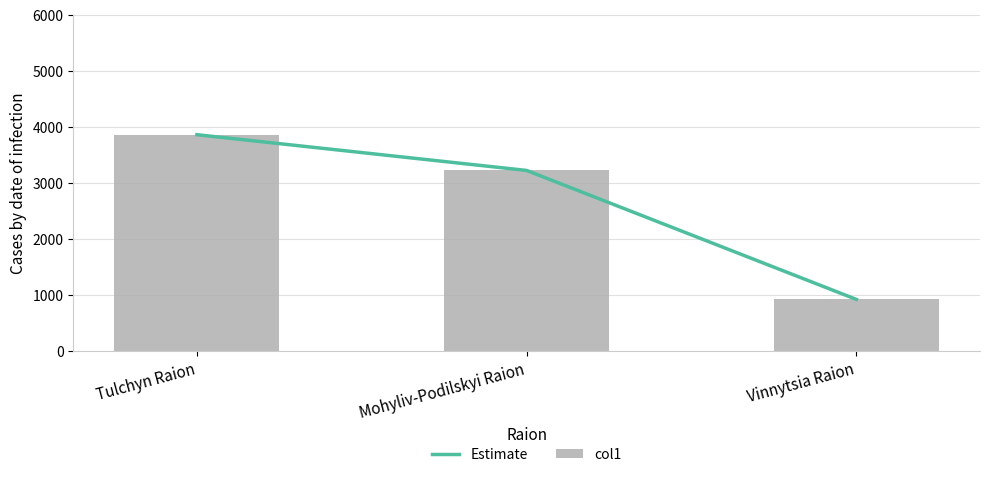

Which series has the largest range (max minus min)?

Estimate